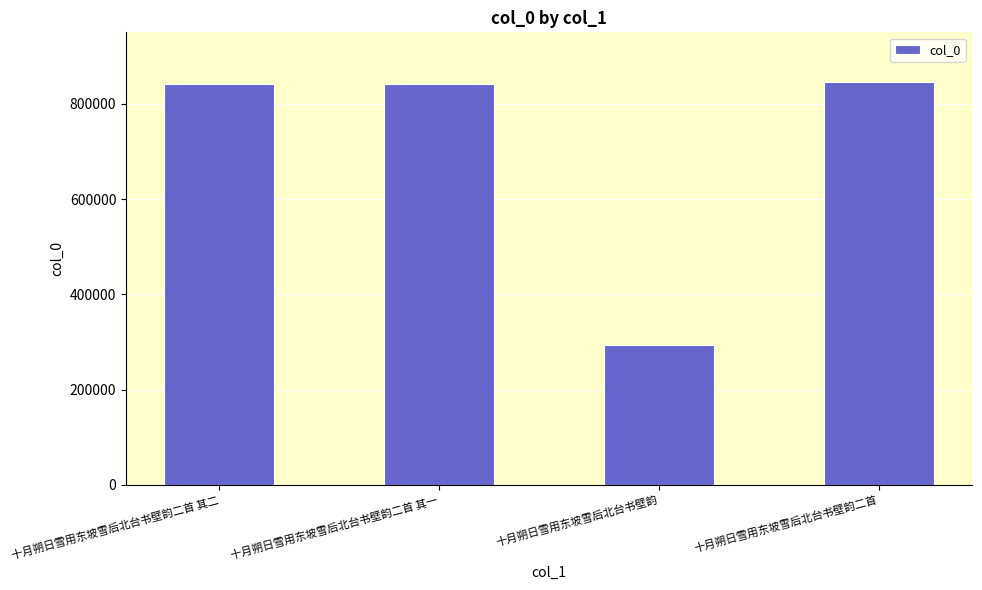

What is the value of the 2nd bar from the left?

841973